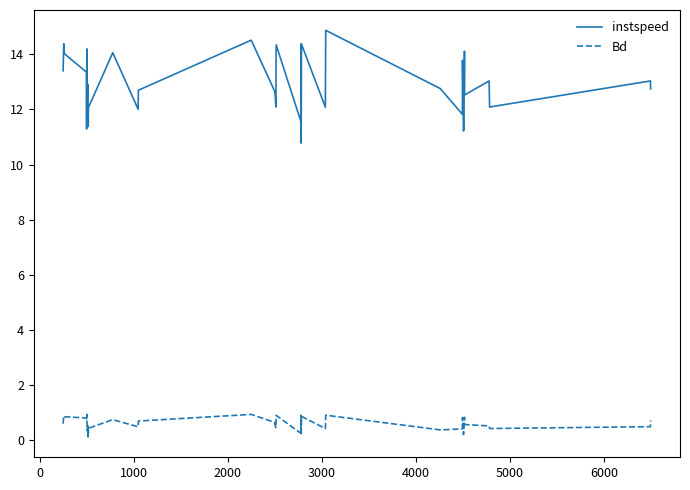

What is the sum of all Bd values?

23.3